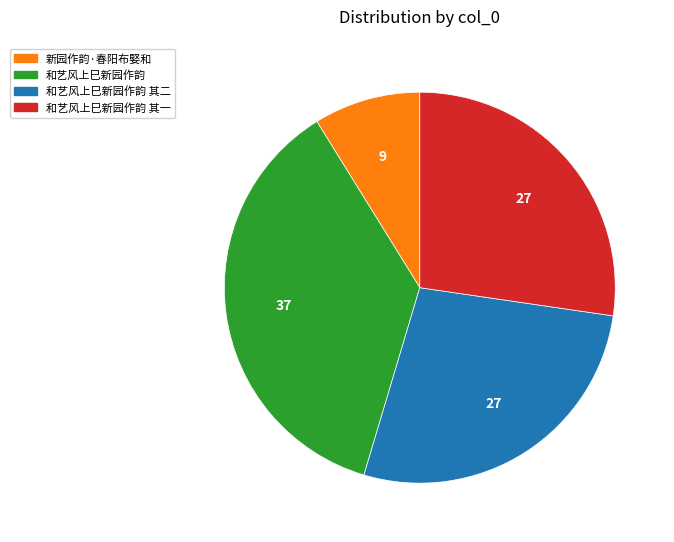

Which slice is the smallest?

新园作韵·春阳布婜和